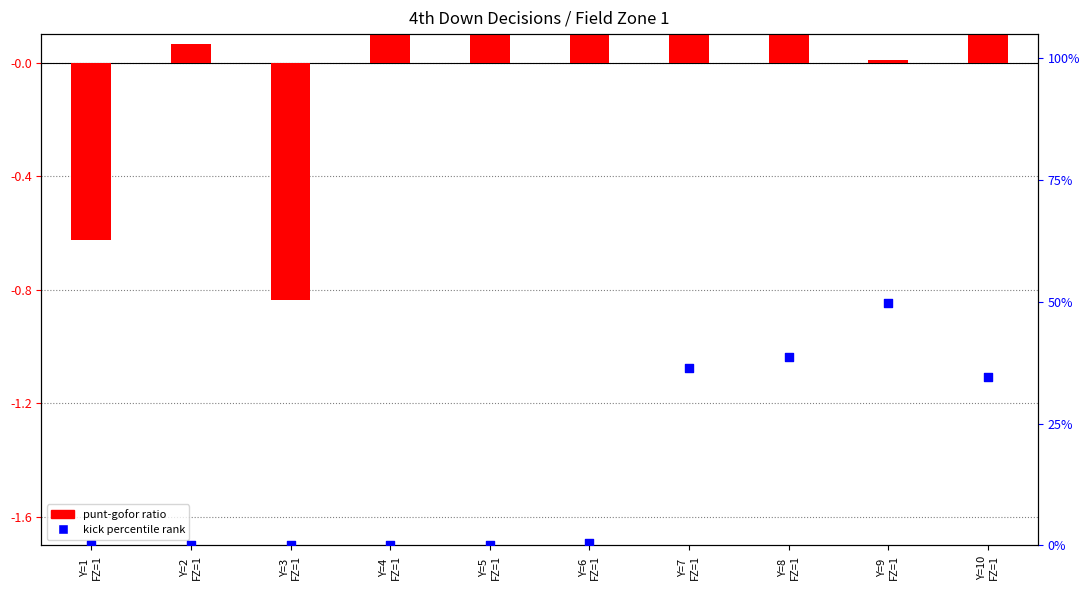

At which category is the sum across all series the highest?

Y=9
FZ=1